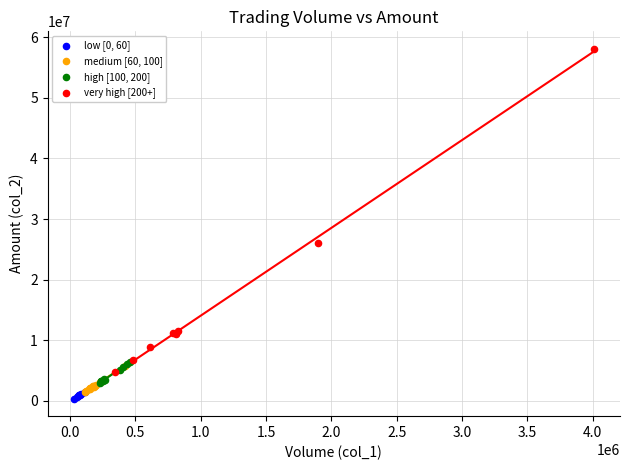

Which series contains the highest Y value?

very high [200+]